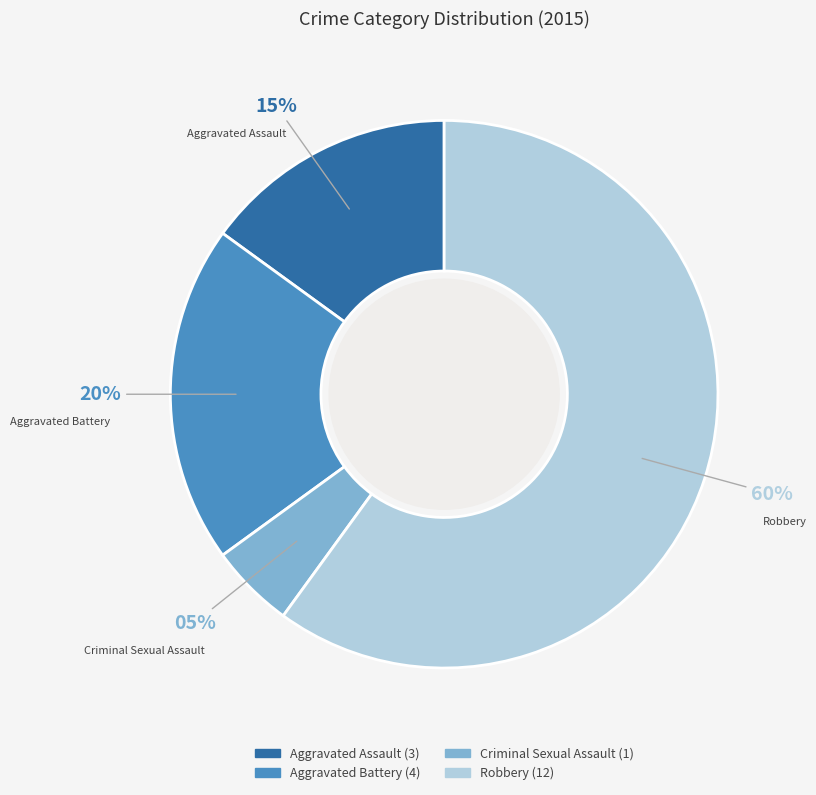

Does any single category account for the majority?

Yes